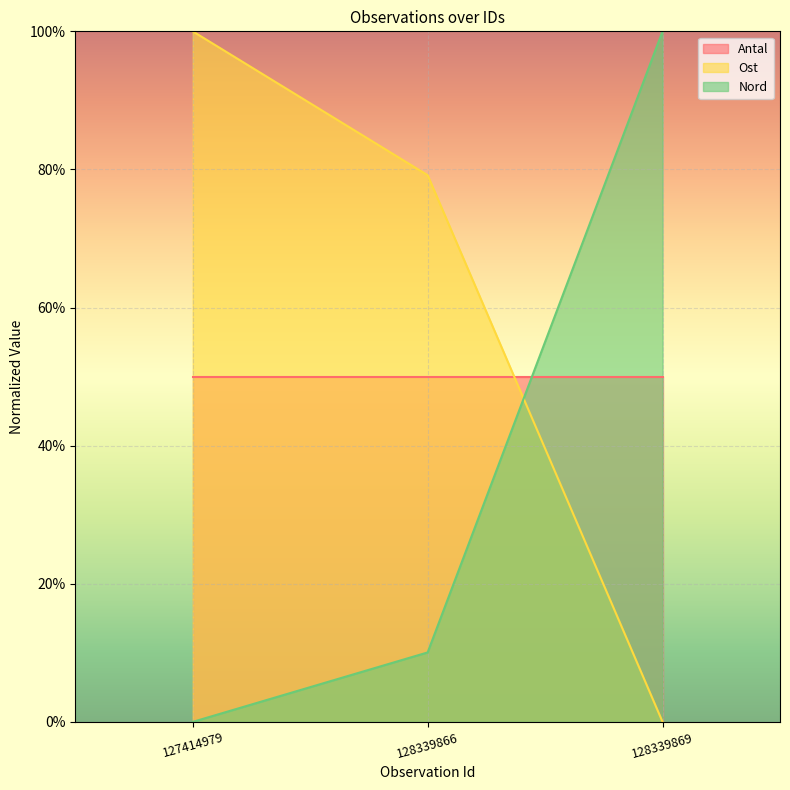

Between 128339869 and 128339866, which is larger?

128339866